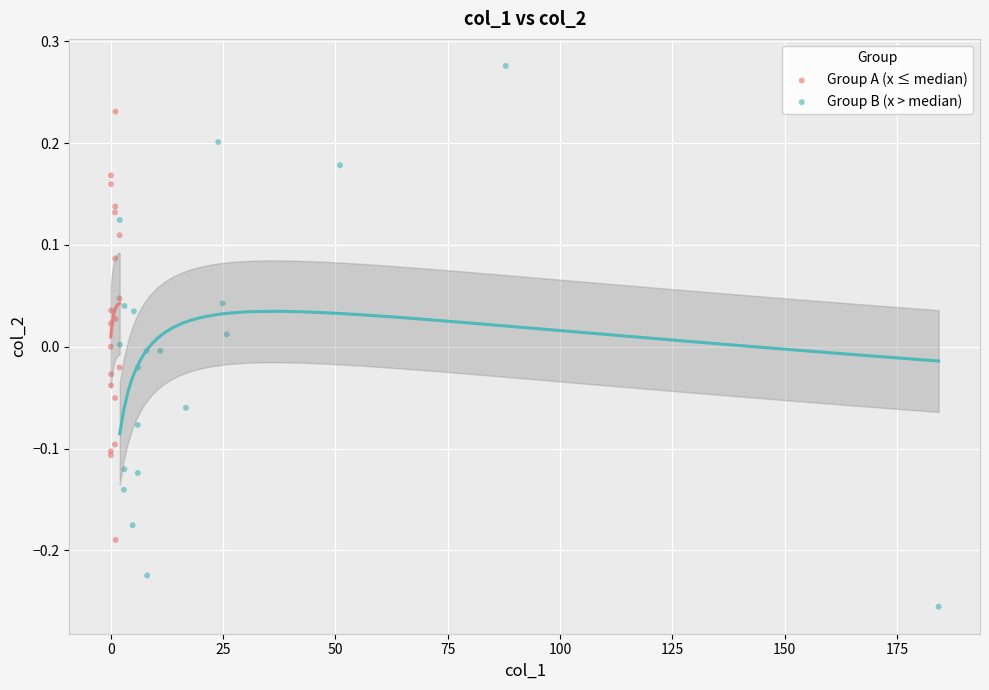

Which series reaches the maximum Y coordinate?

Group B (x > median)